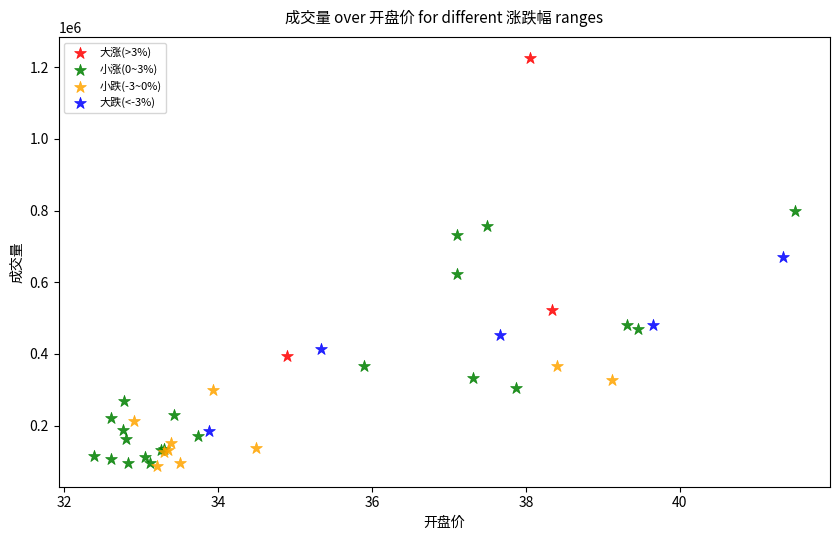

Which series has the widest spread of Y values?

大涨(>3%)